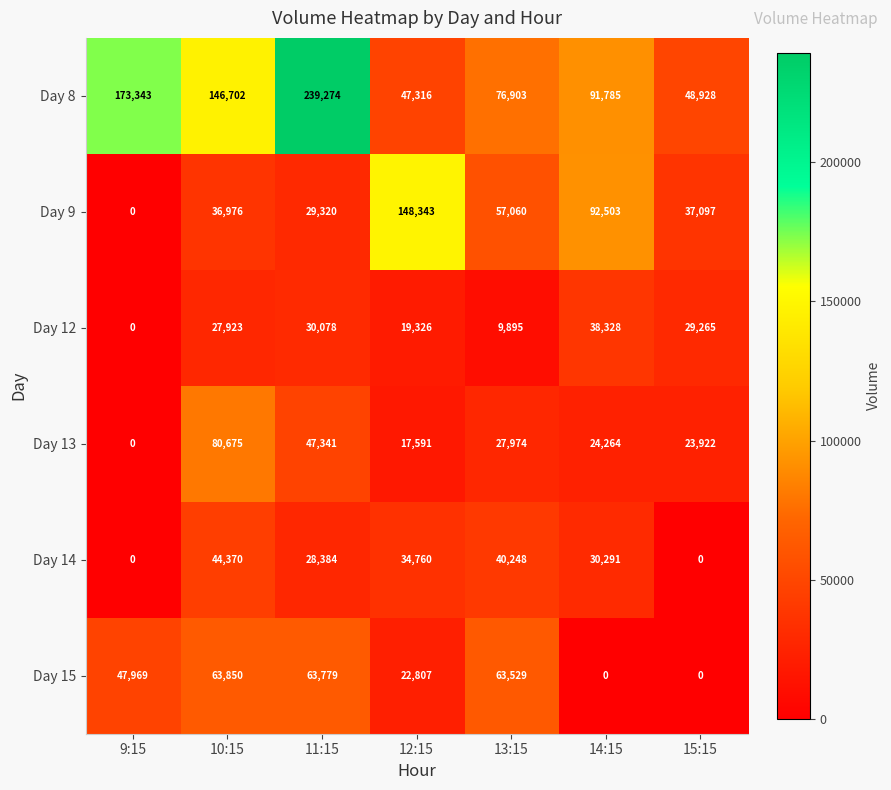

At which label does Day 12 reach its minimum?

9:15